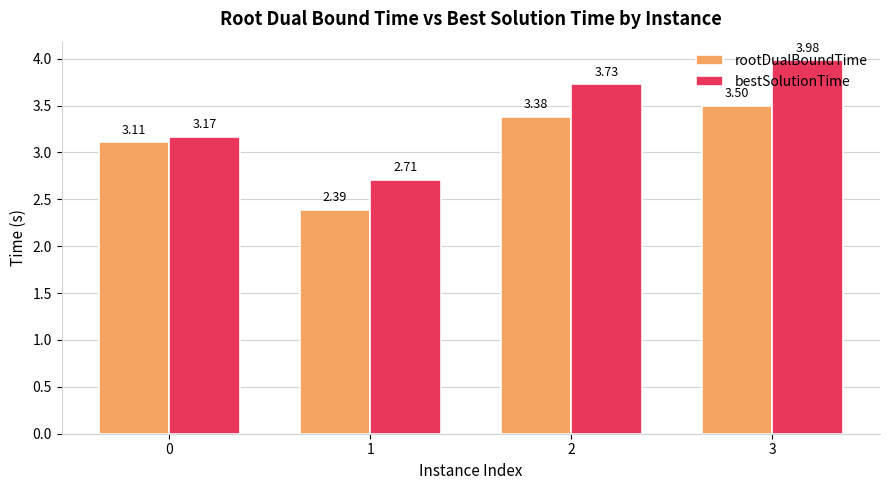

True or false: bestSolutionTime has a value of 1.1 at 0.

False